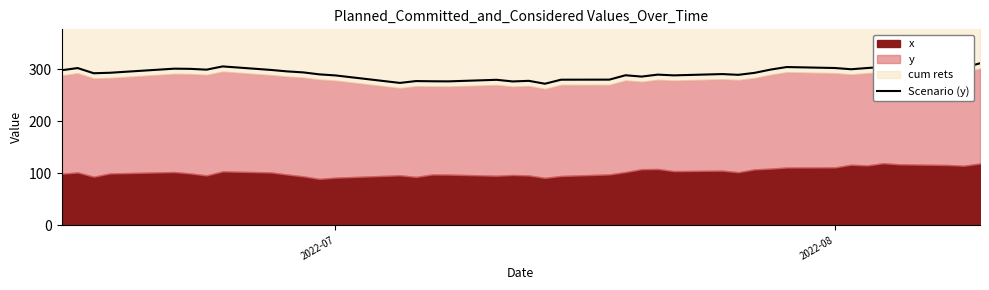

What is the lowest value of the Scenario (y) series?

272.5